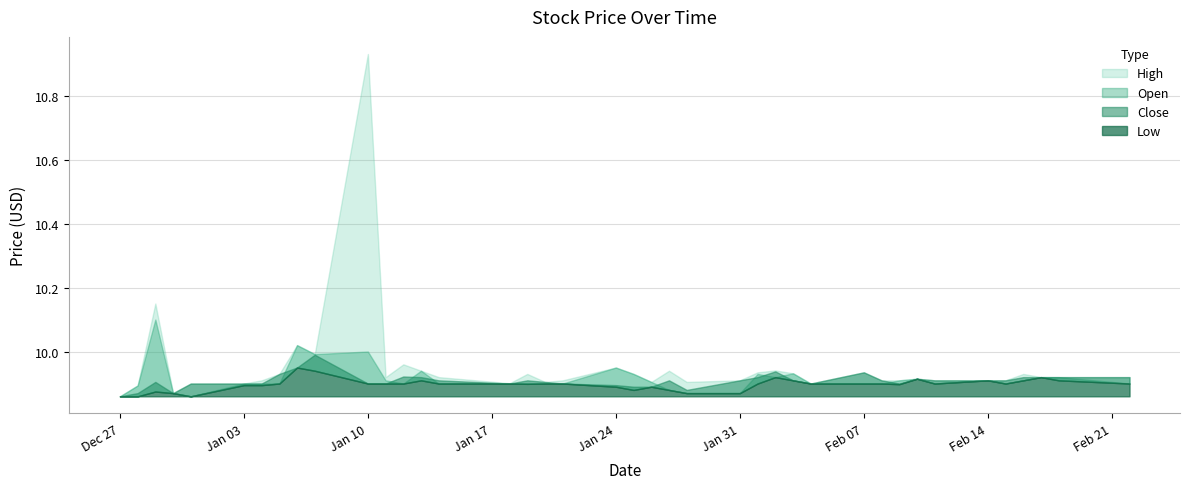

The Close series shows 16.2 at 2022-02-09. True or false?

False